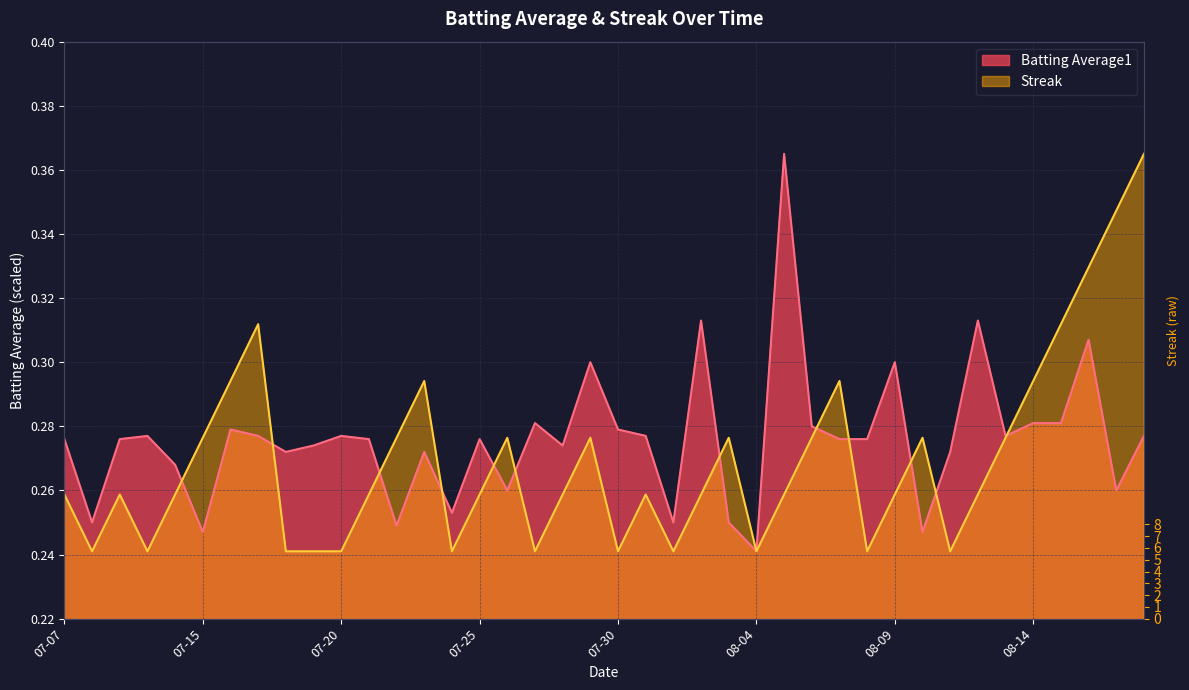

Where is Batting Average1 nearest to the value 0?

08-04